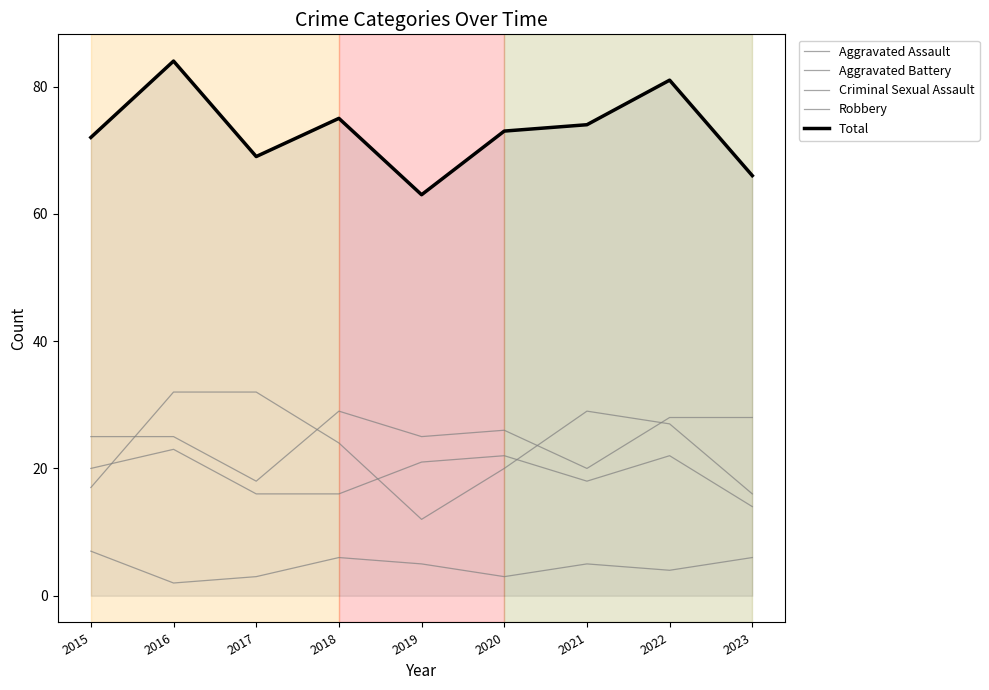

At which label is Robbery closest to 22?

2018